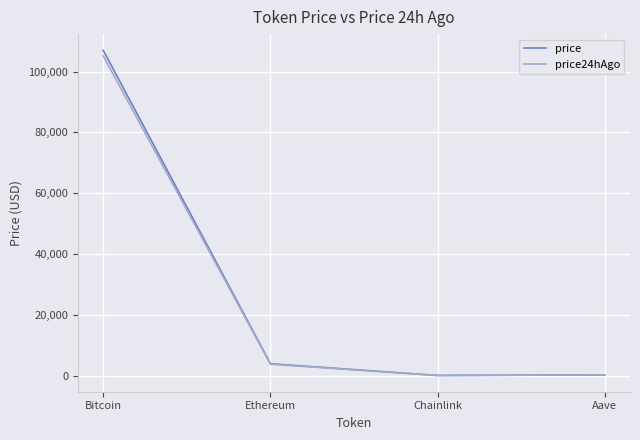

At how many categories does at least one series exceed 2538?

2